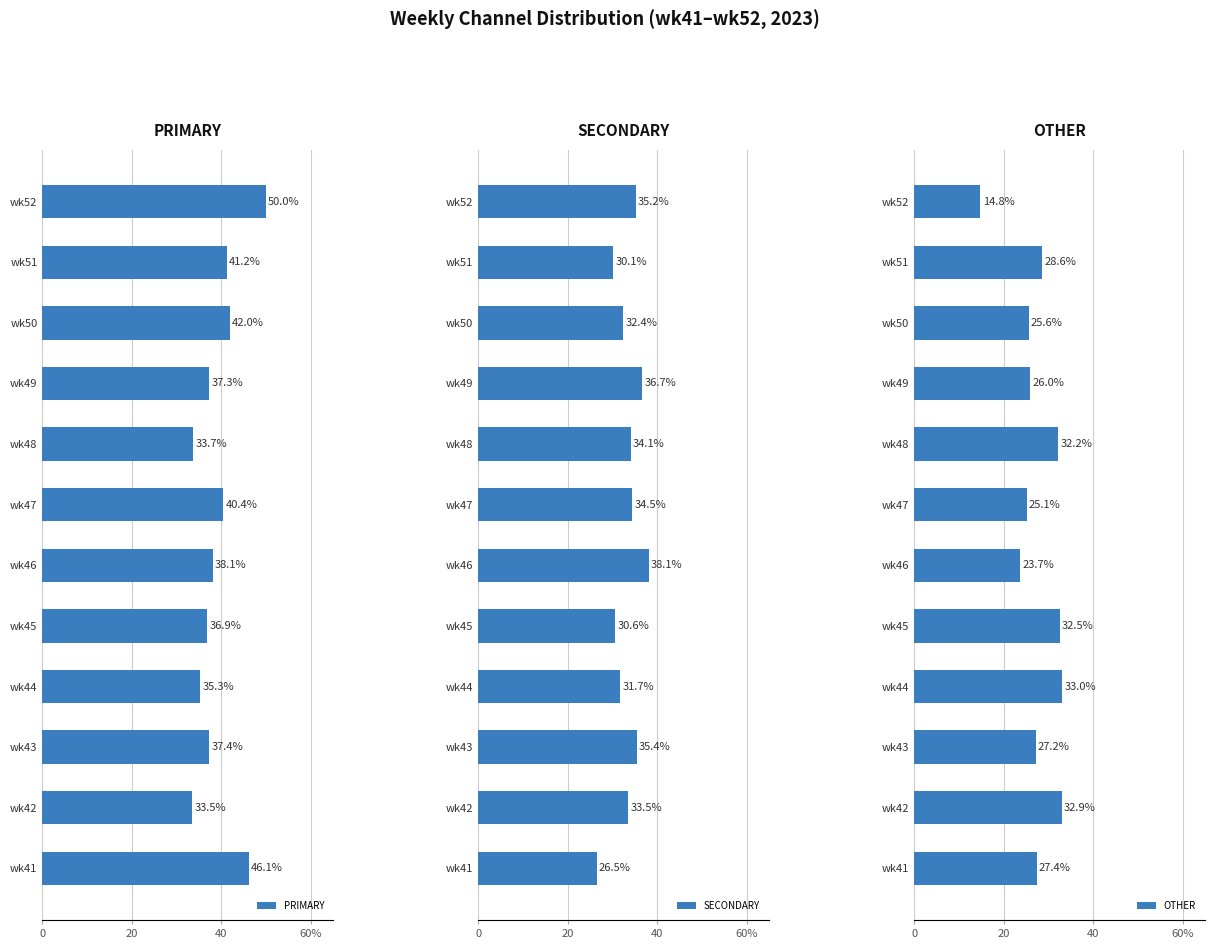

How many bars are there in total?

36